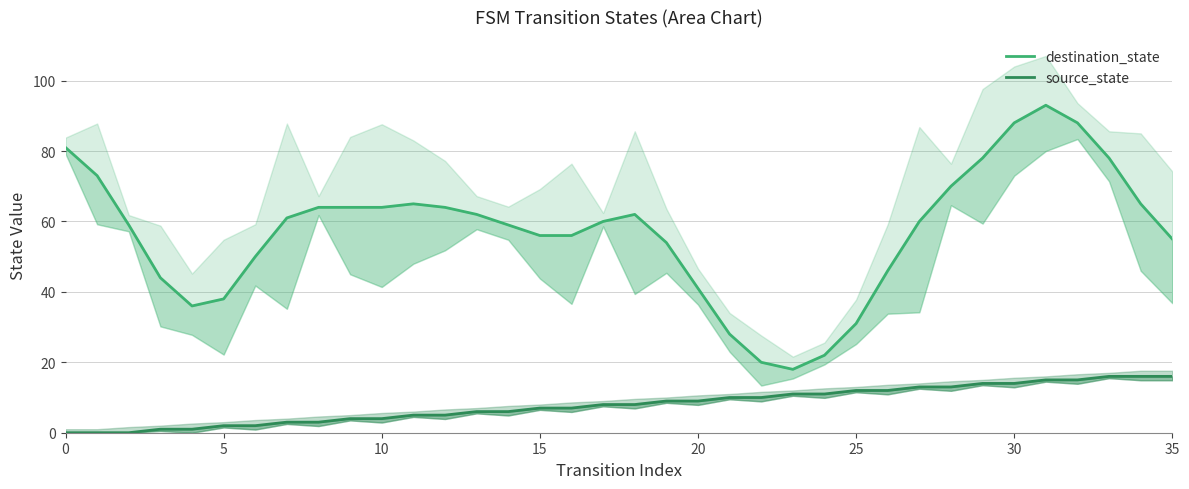

What is the difference between the second highest and second lowest values in the source_state series?

16